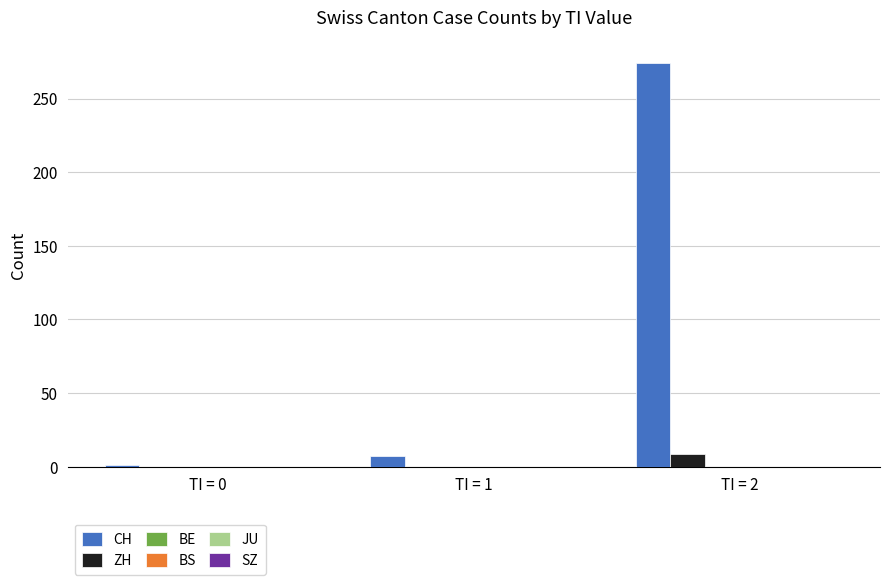

Which series has the largest total across all categories?

CH